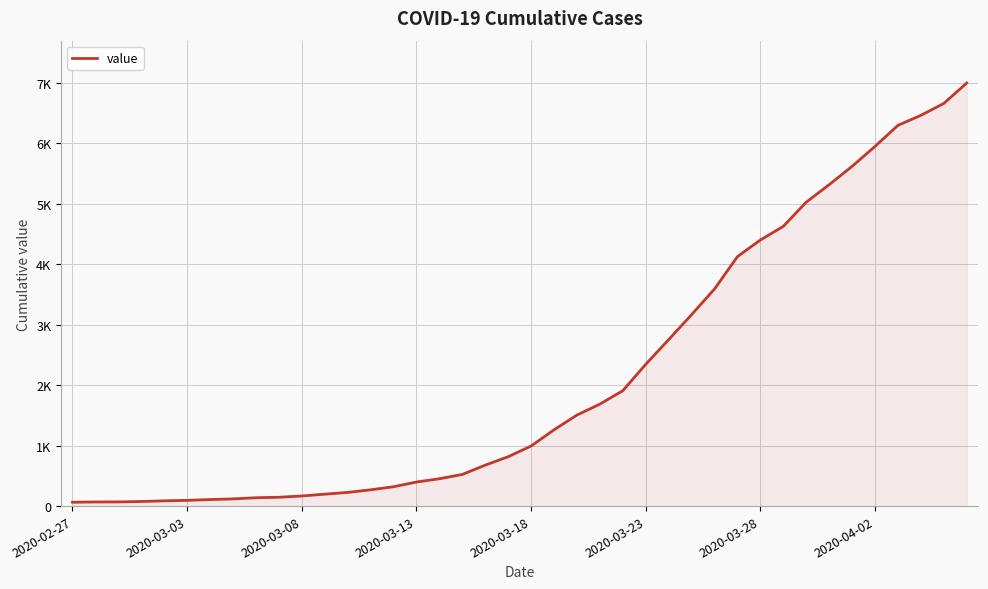

Rank the categories by value from lowest to highest.

2020-02-27, 2020-03-03, 2020-03-08, 2020-03-13, 2020-03-18, 2020-03-23, 2020-03-28, 2020-04-02, 8, 9, 10, 11, 12, 13, 14, 15, 16, 17, 18, 19, 20, 21, 22, 23, 24, 25, 26, 27, 28, 29, 30, 31, 32, 33, 34, 35, 36, 37, 38, 39